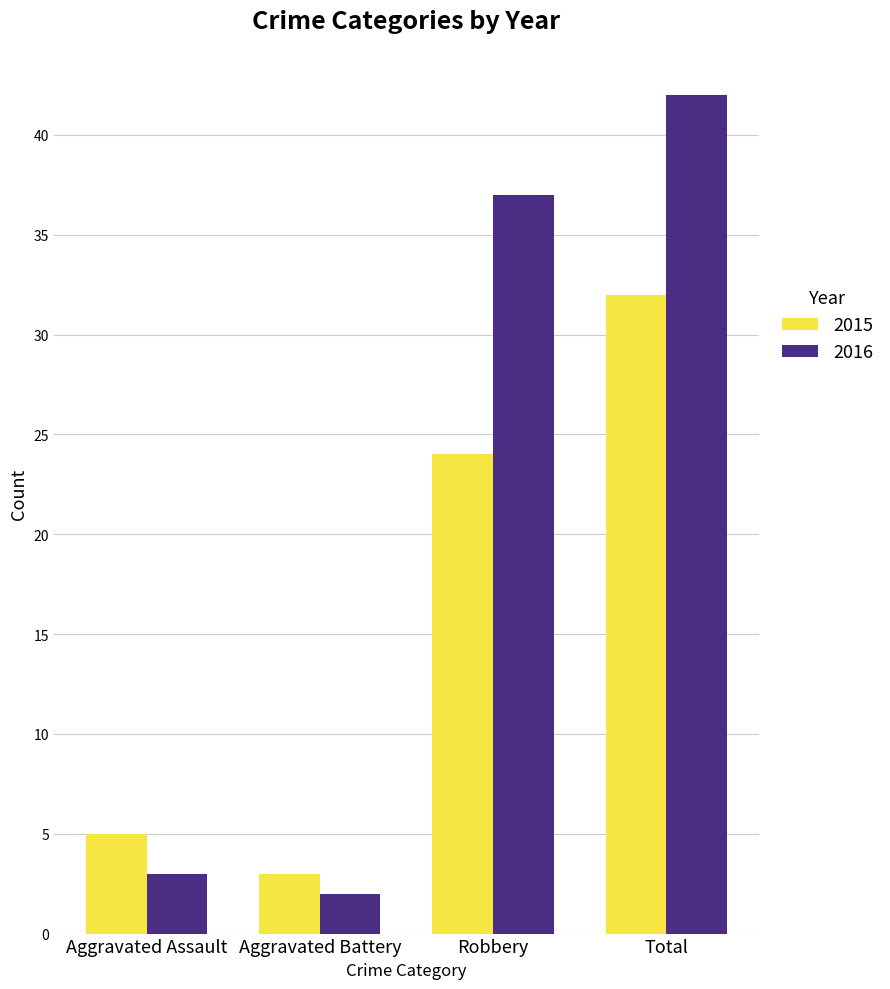

What is the approximate value of 2016 at Robbery, to the nearest 10?

40